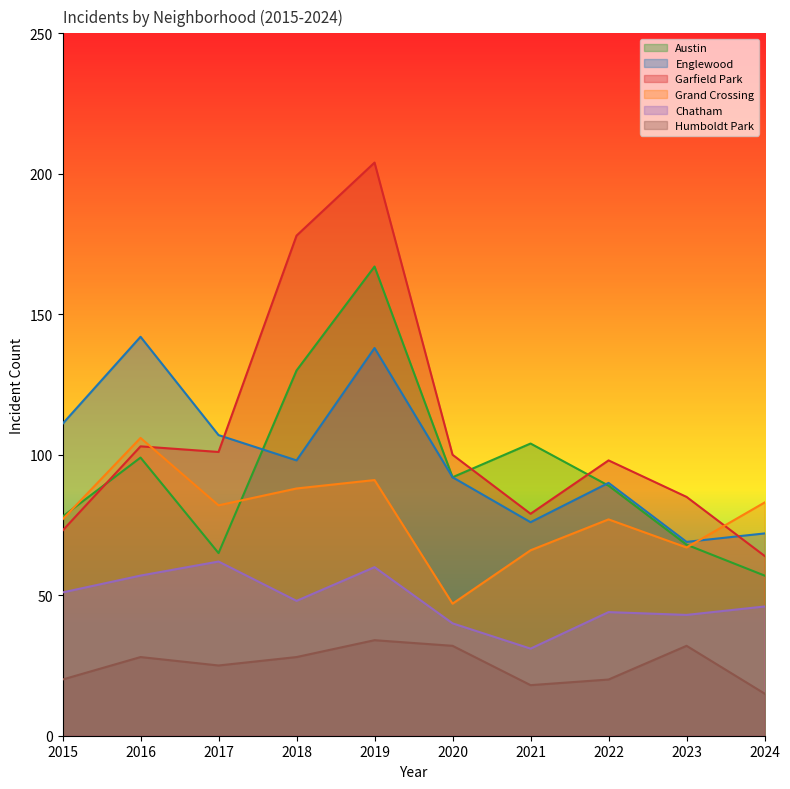

Where is the first local minimum for Englewood?

2018